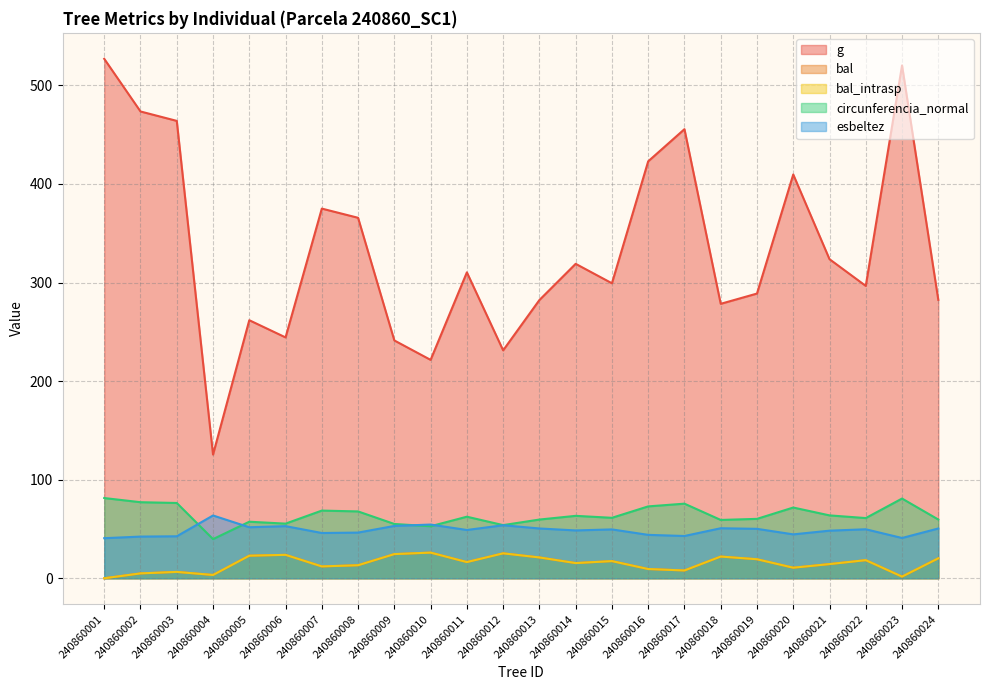

What is the difference between the bal_intrasp values at 240860001 and 240860015?

17.4